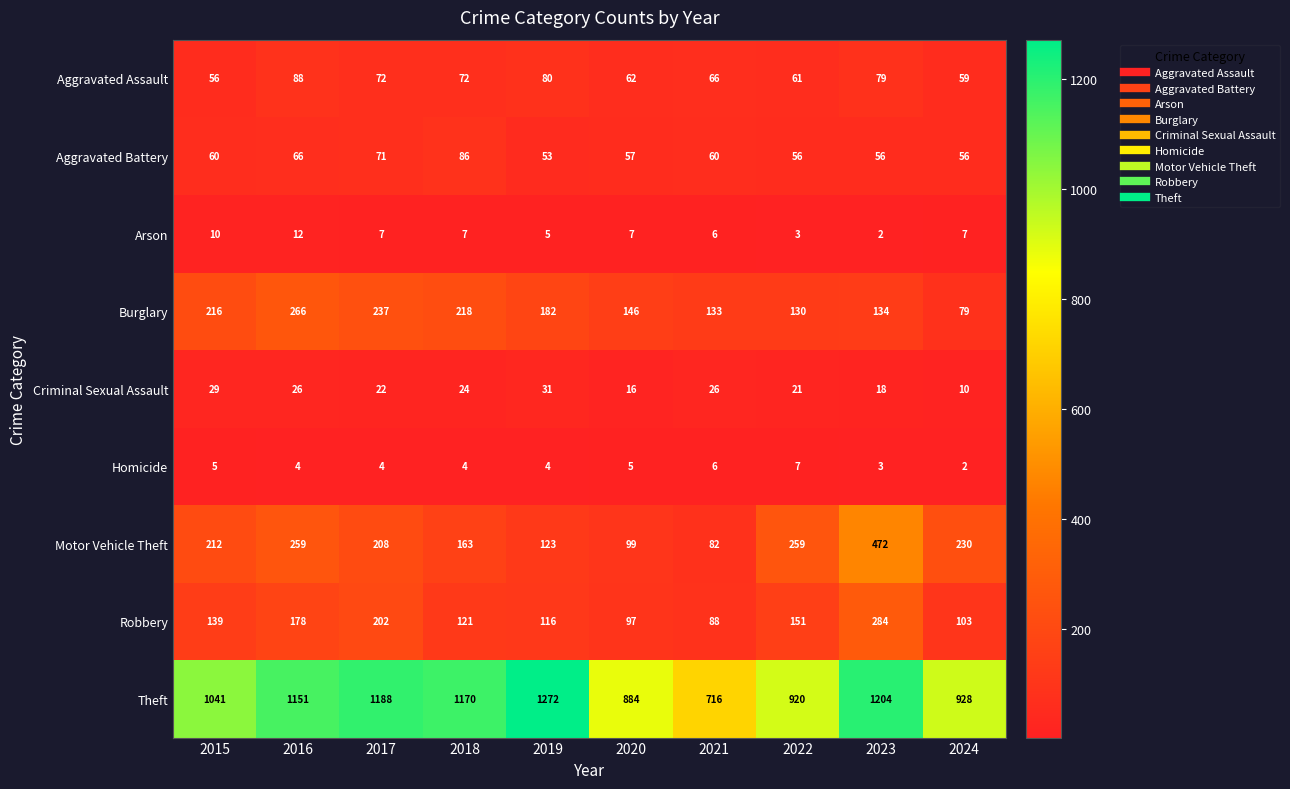

True or false: Criminal Sexual Assault has a value of 24 at 2018.

True